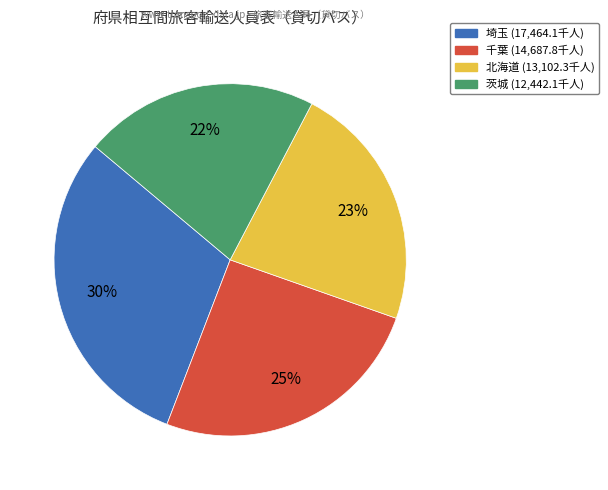

Is there a majority slice in this chart?

No